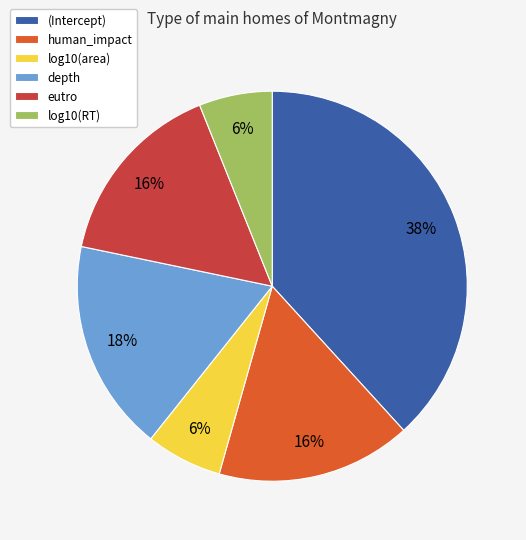

Is eutro the majority of the pie?

No